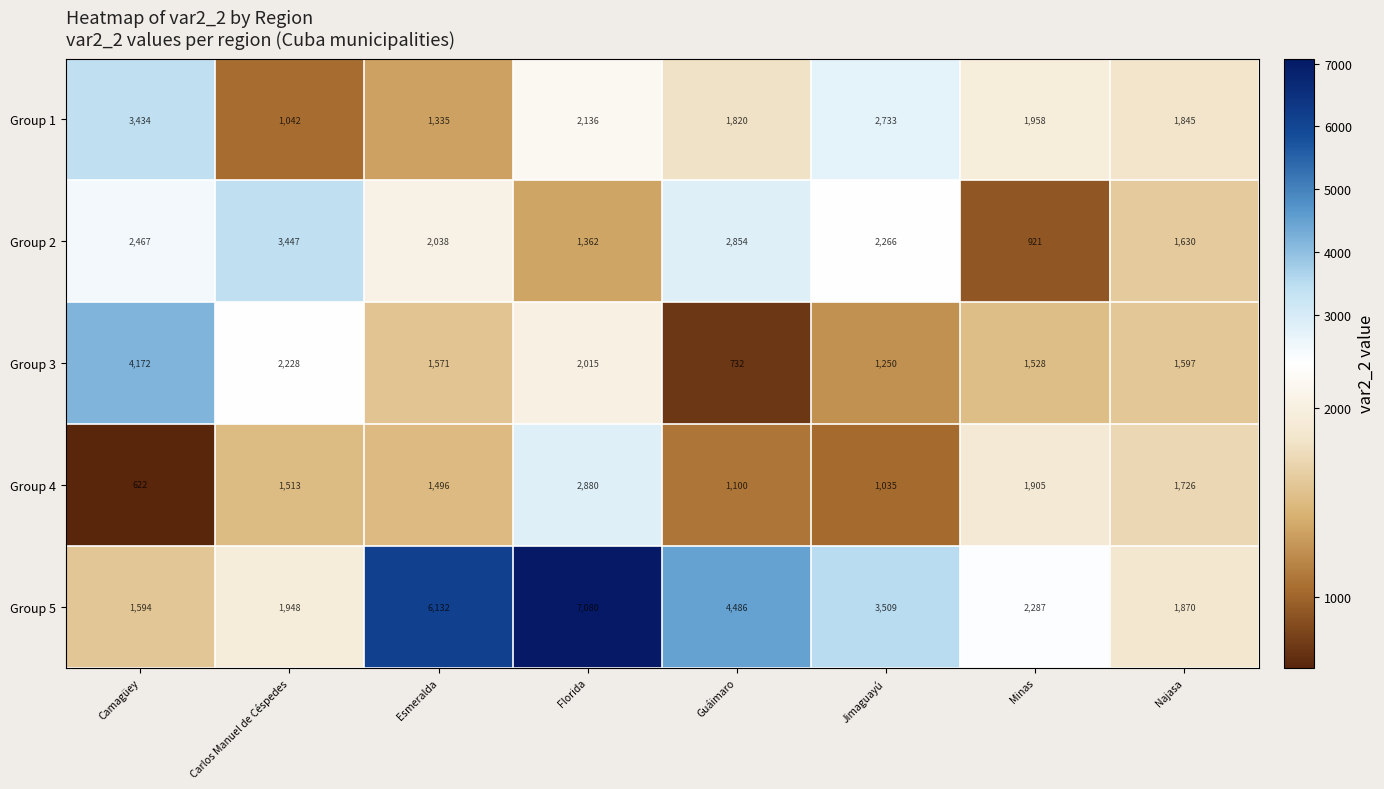

How many values in the Group 4 series are below 1513?

4